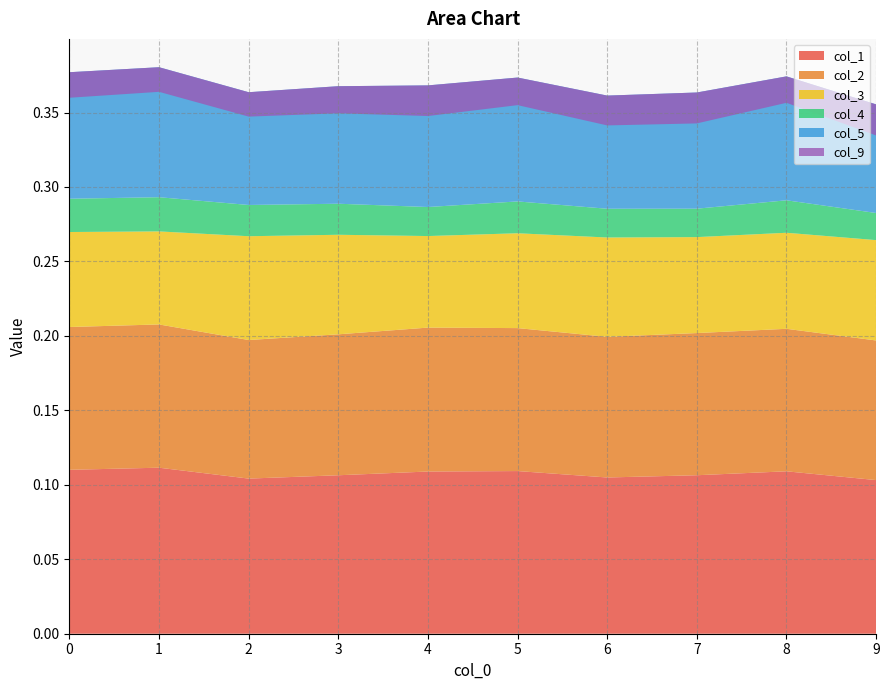

Reading left to right, transcribe all the data shown in this chart.

col_1: 0.1	0.1	0.1	0.1	0.1	0.1	0.1	0.1	0.1	0.1
col_2: 0.1	0.1	0.1	0.1	0.1	0.1	0.1	0.1	0.1	0.1
col_3: 0.1	0.1	0.1	0.1	0.1	0.1	0.1	0.1	0.1	0.1
col_4: 0.0	0.0	0.0	0.0	0.0	0.0	0.0	0.0	0.0	0.0
col_5: 0.1	0.1	0.1	0.1	0.1	0.1	0.1	0.1	0.1	0.1
col_9: -0.0	-0.0	-0.0	-0.0	-0.0	-0.0	-0.0	-0.0	-0.0	-0.0